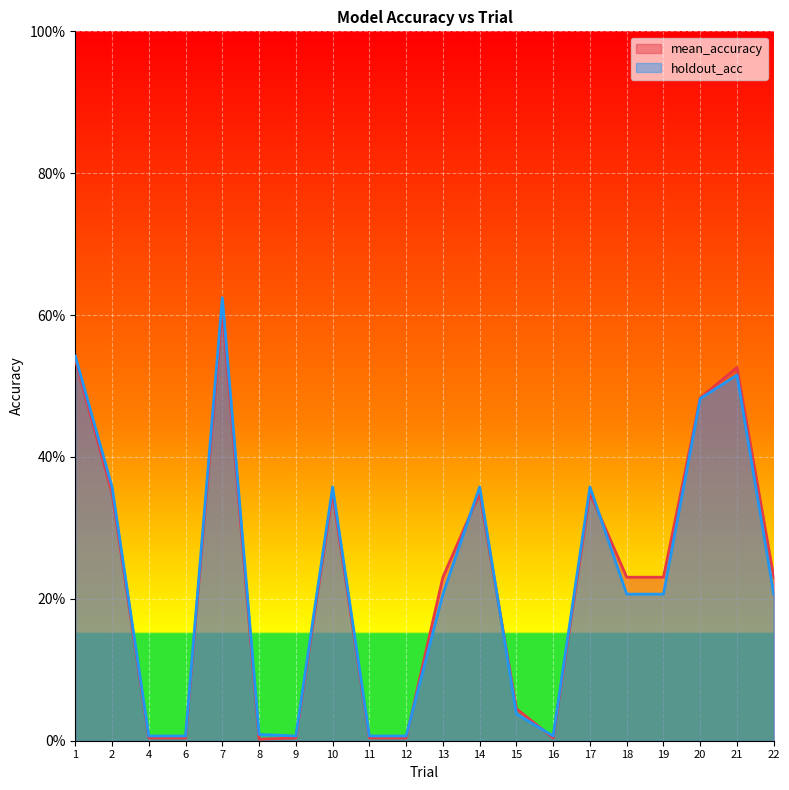

Rank the series by their maximum value, from lowest to highest.

mean_accuracy, holdout_acc